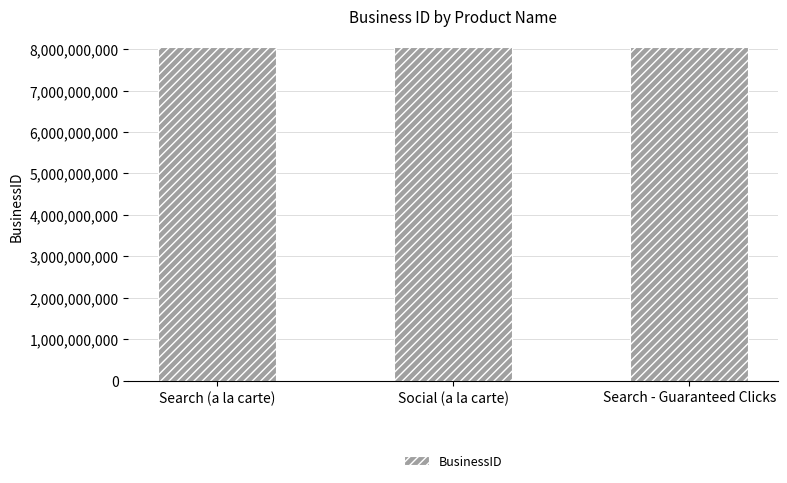

What is the difference between the maximum and second lowest values?

15214